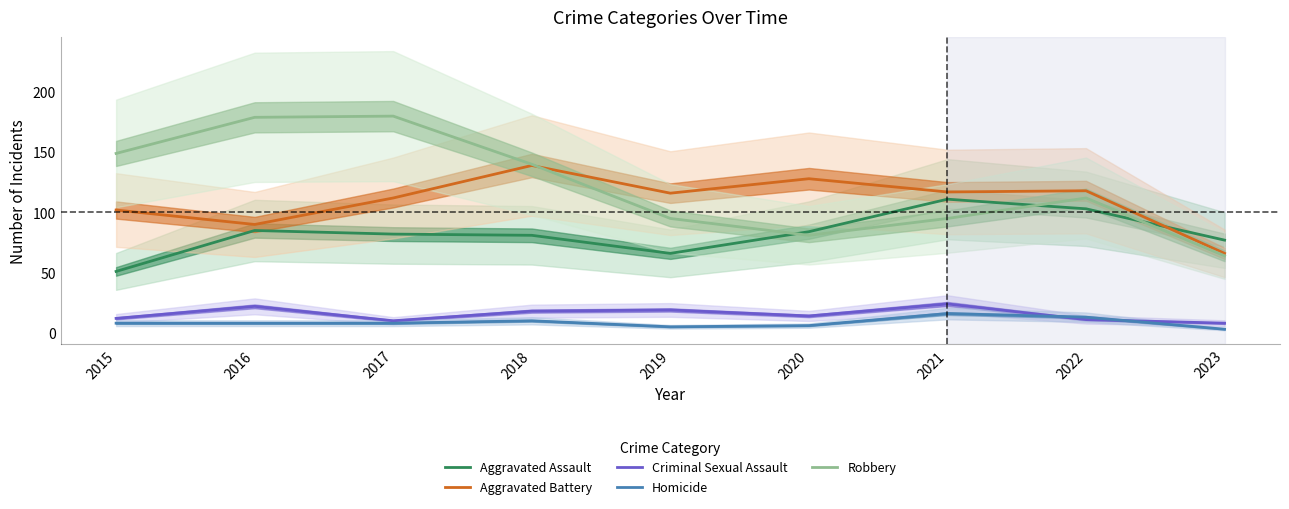

Reading left to right, extract all data points from this chart.

Aggravated Assault: 2015=51	2016=85	2017=82	2018=81	2019=66	2020=84	2021=111	2022=103	2023=77
Aggravated Battery: 2015=102	2016=90	2017=112	2018=139	2019=116	2020=128	2021=117	2022=118	2023=66
Criminal Sexual Assault: 2015=12	2016=22	2017=10	2018=18	2019=19	2020=14	2021=24	2022=11	2023=8
Homicide: 2015=8	2016=8	2017=8	2018=10	2019=5	2020=6	2021=16	2022=13	2023=3
Robbery: 2015=149	2016=179	2017=180	2018=140	2019=95	2020=81	2021=95	2022=112	2023=64